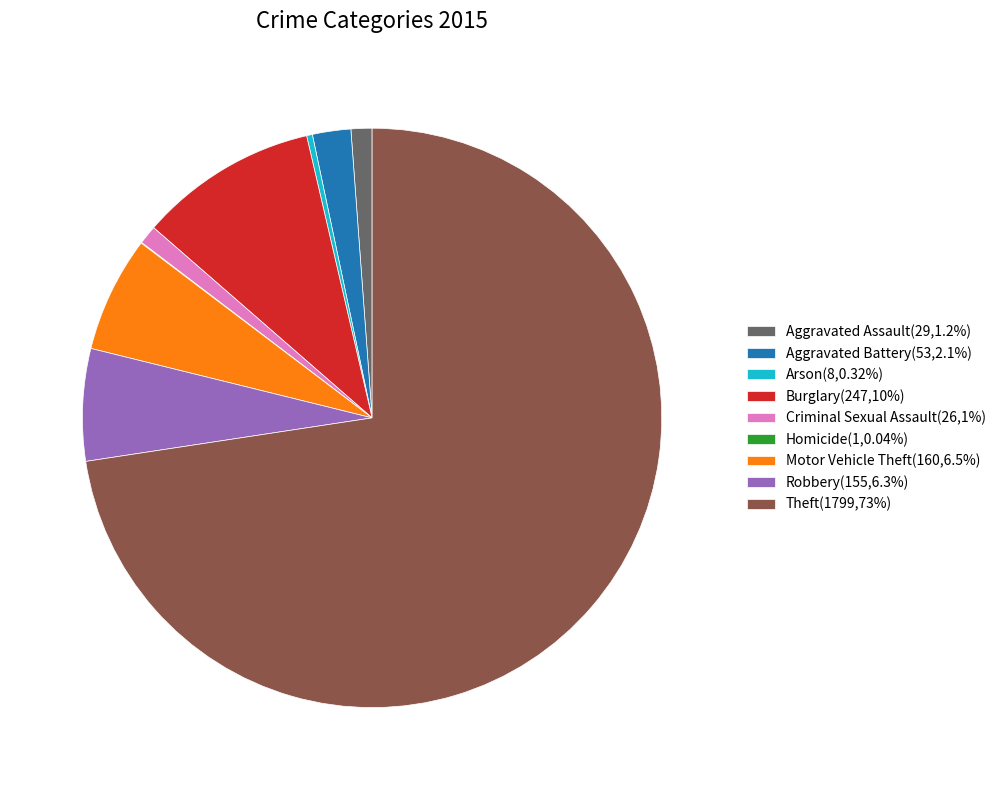

What is the majority slice?

Theft